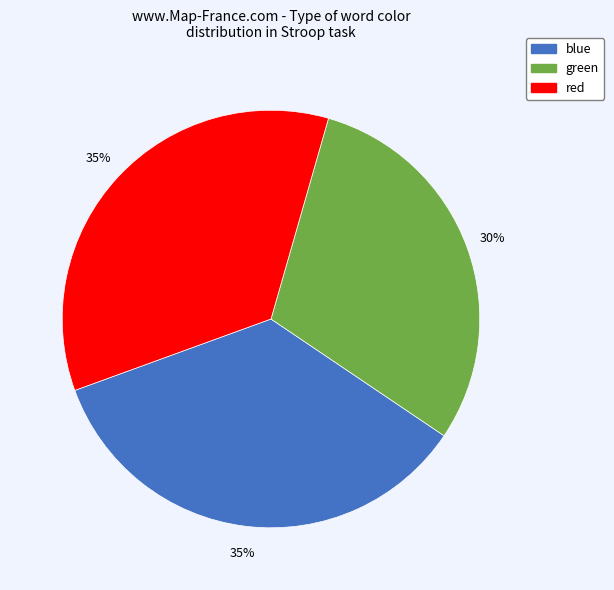

Is the sum of green and red greater than half?

Yes